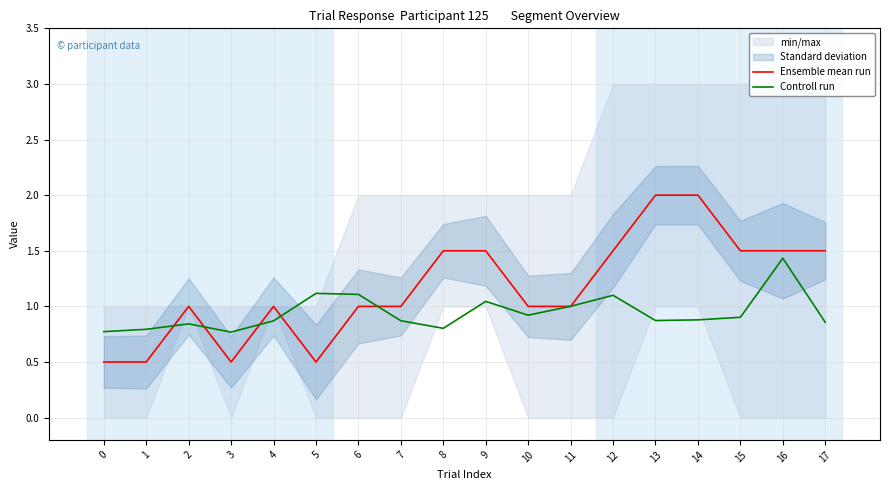

Between which two adjacent categories do Ensemble mean run and Controll run first intersect?

1 and 2